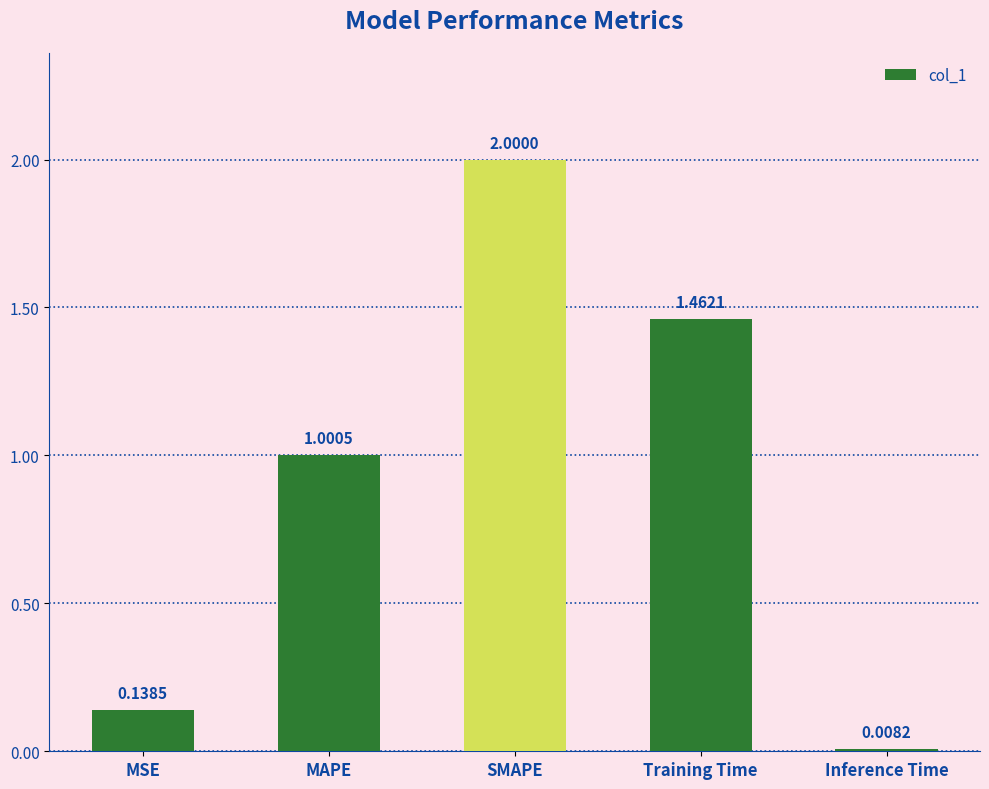

At which label does the data first exceed 1?

MAPE